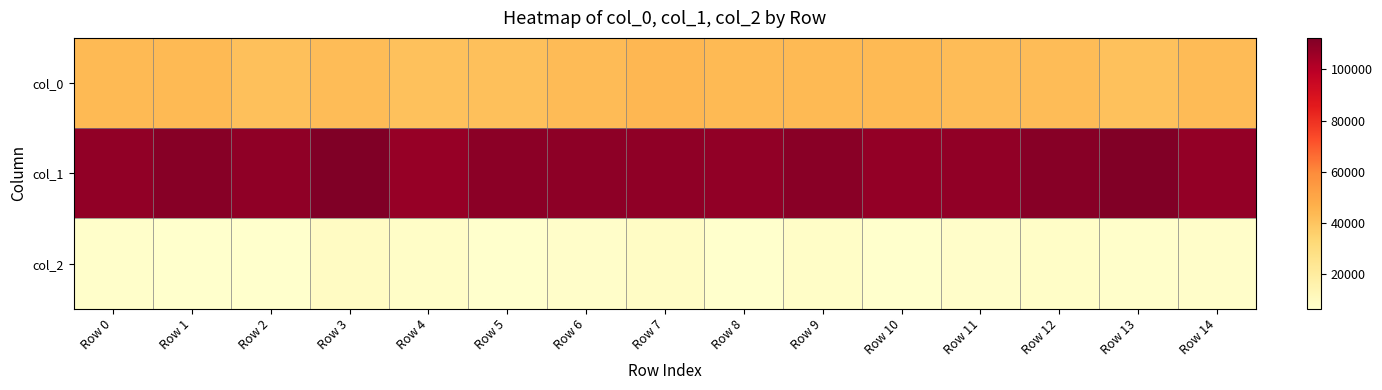

What is the total value across all series at Row 7?

161535.6